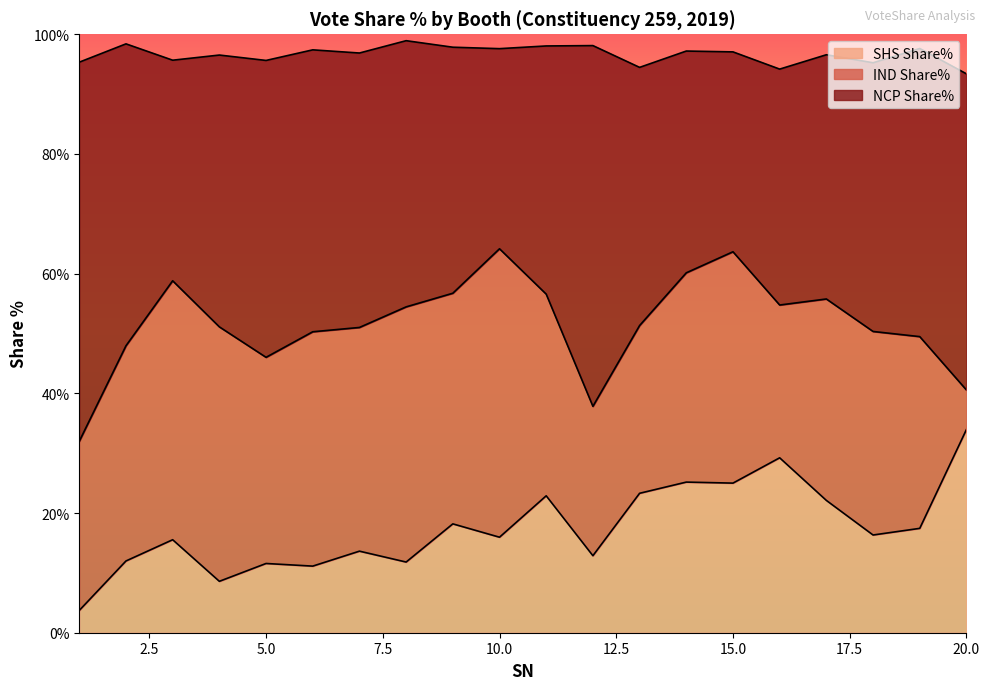

The value of SHS Share% at 10.0 is 16.0. True or false?

True